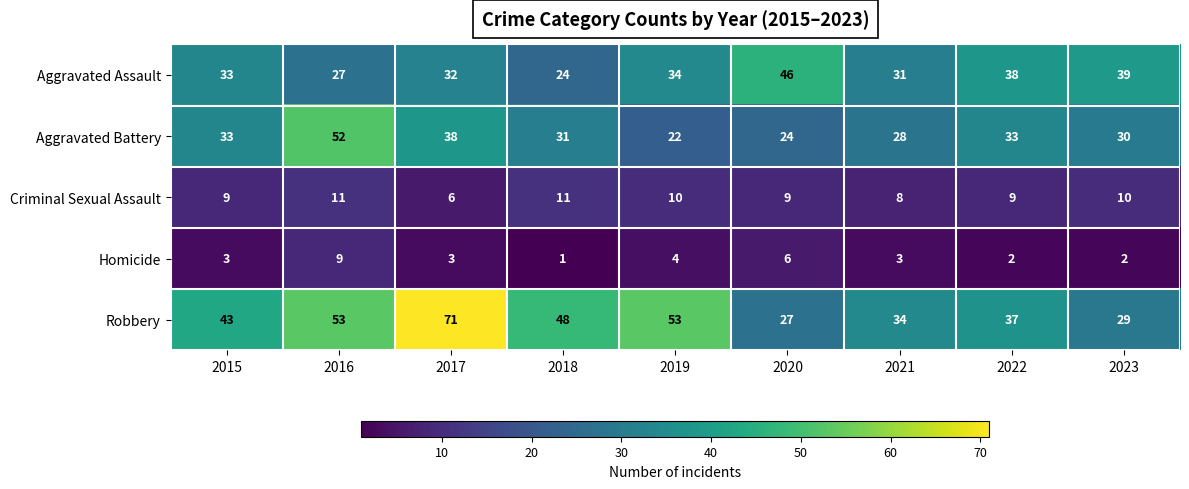

How many series are shown in this chart?

5